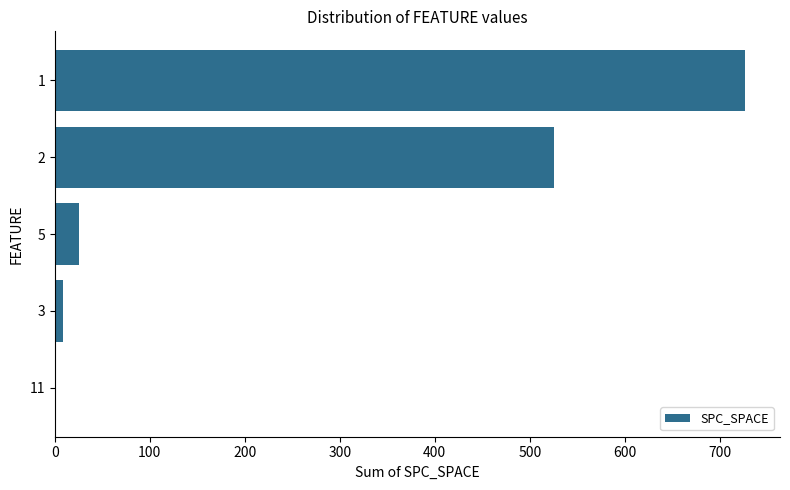

Where is the data nearest to the value 363?

2